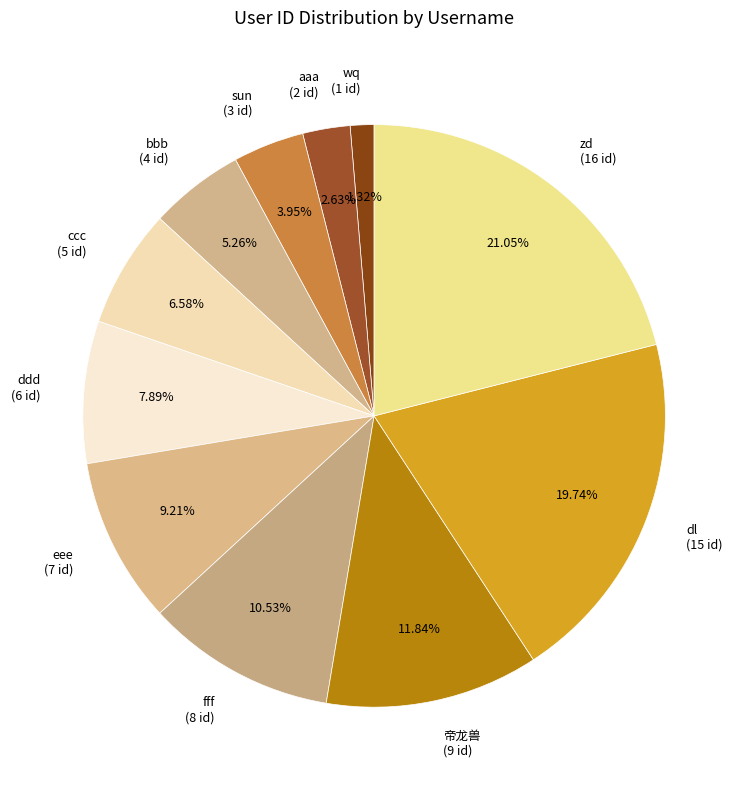

Combined, do aaa and 帝龙兽 account for over 50%?

No